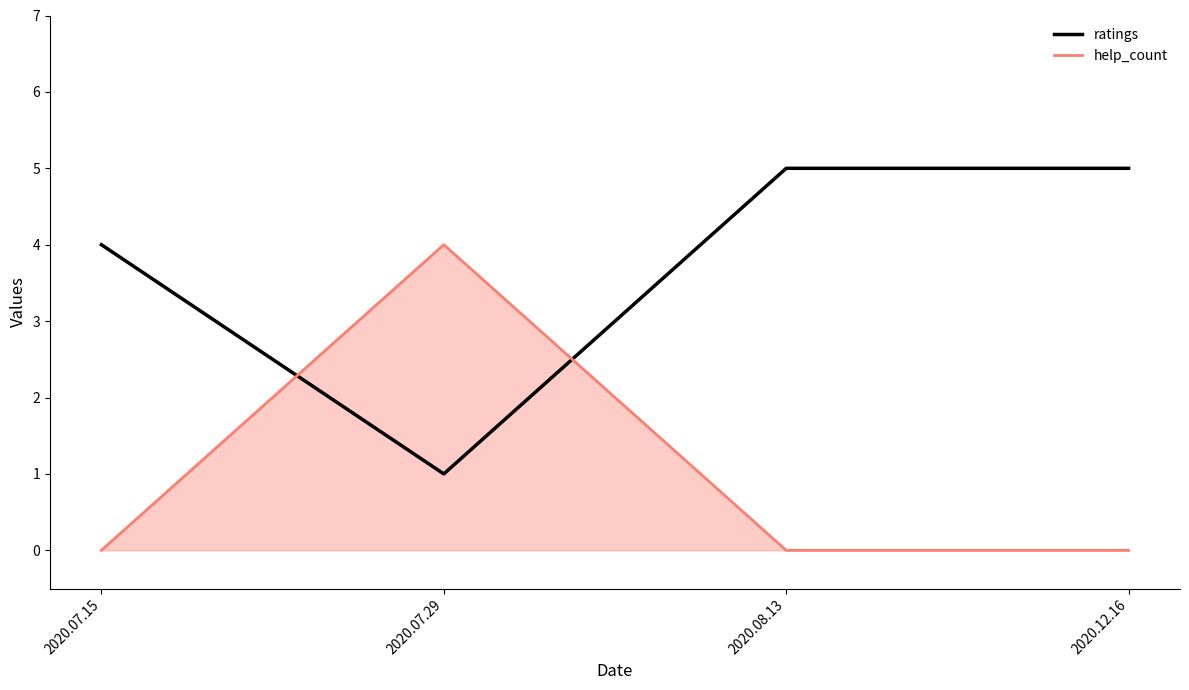

How many distinct data groups are displayed?

2